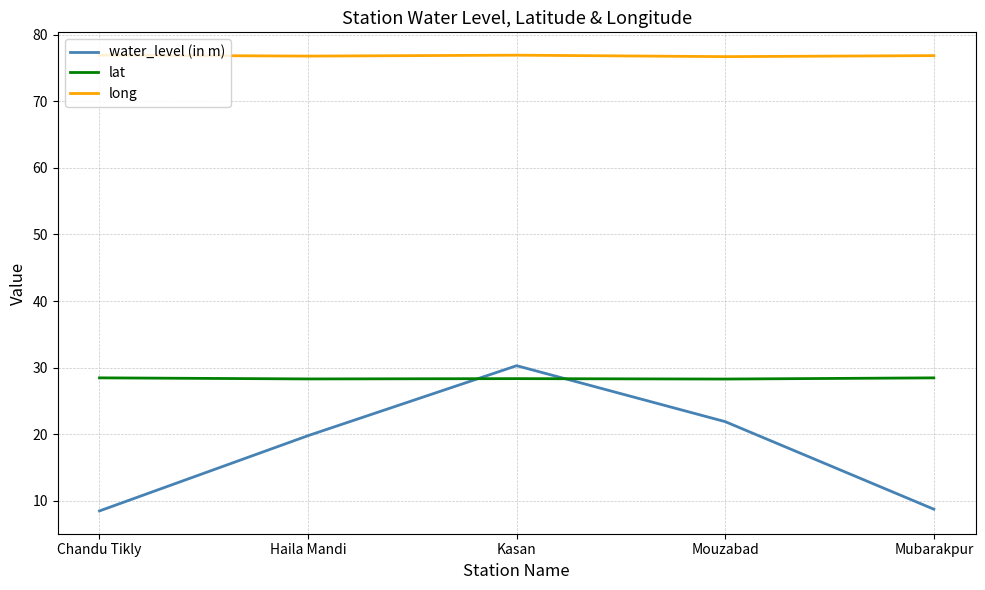

What position from the left is Kasan?

3